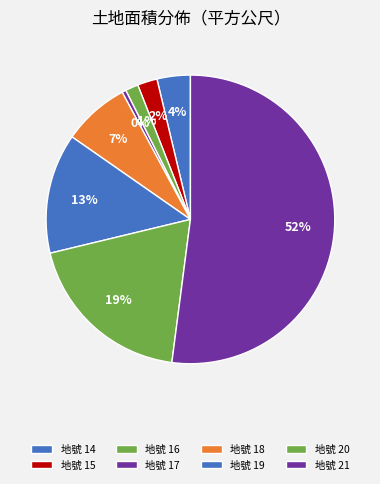

How many slices are in this pie chart?

8